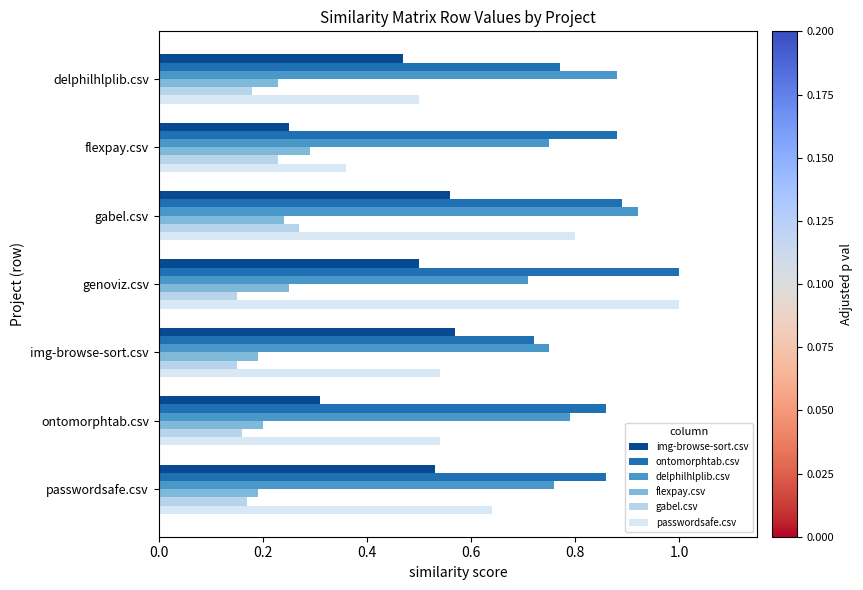

True or false: flexpay.csv has a value of 0.2 at gabel.csv.

True